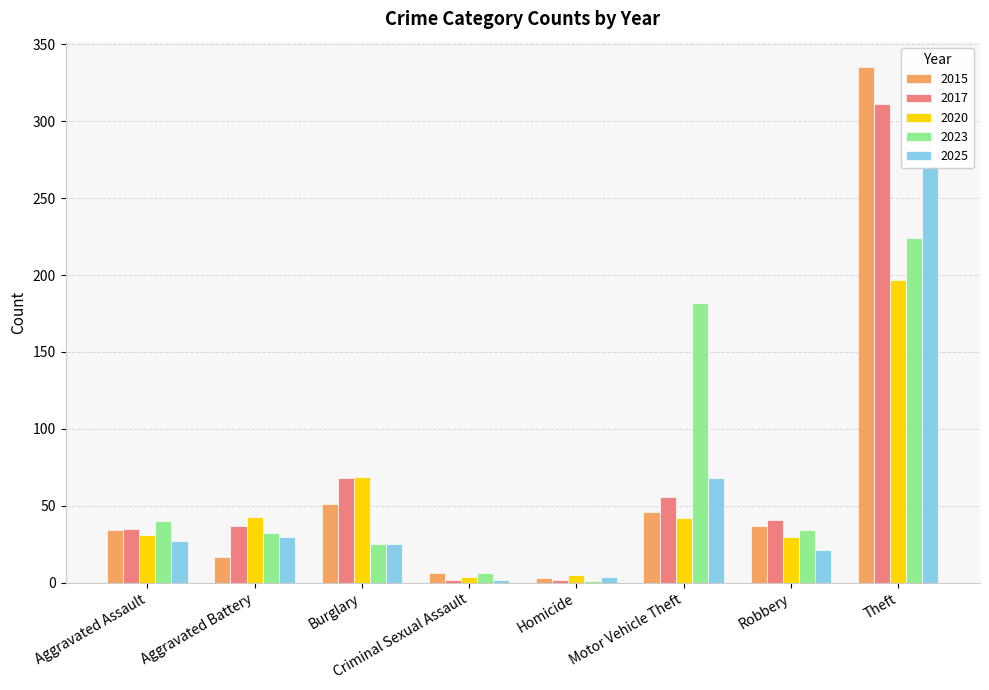

What is the difference between the second highest and minimum values in the 2020 series?

65